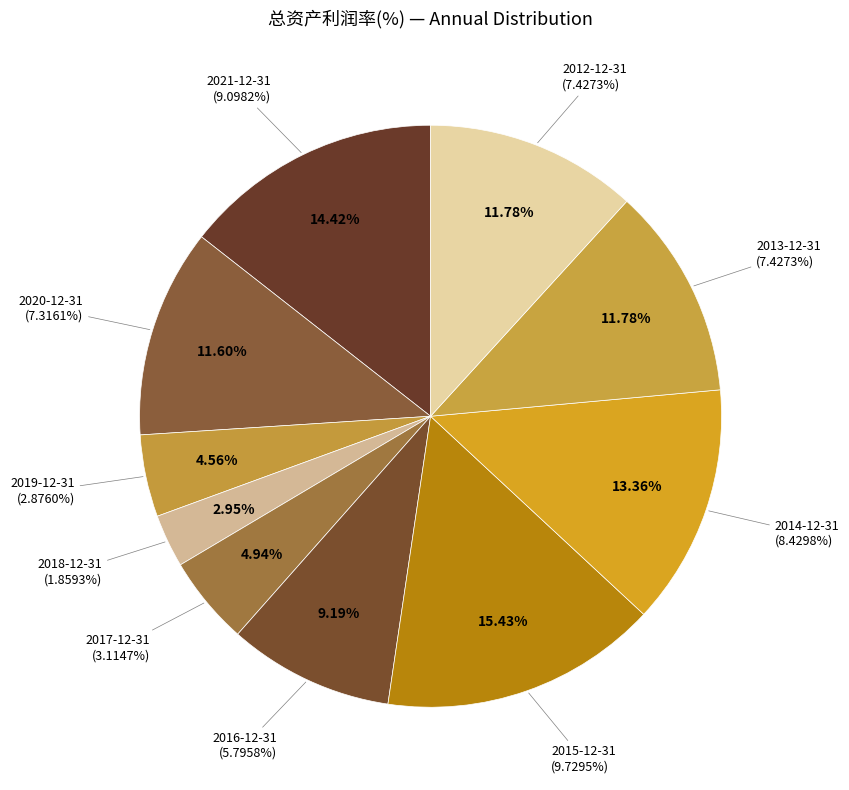

Count the number of slices in the pie.

10